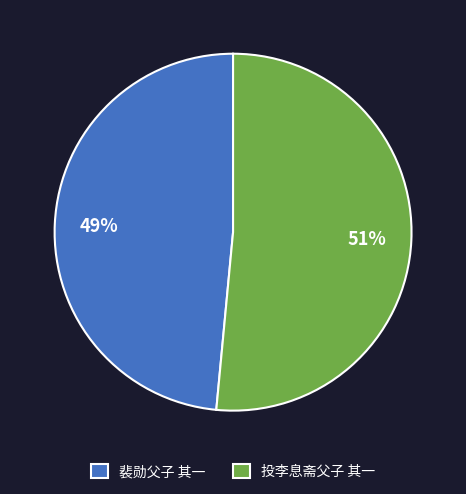

Which slice is the largest?

投李息斋父子 其一